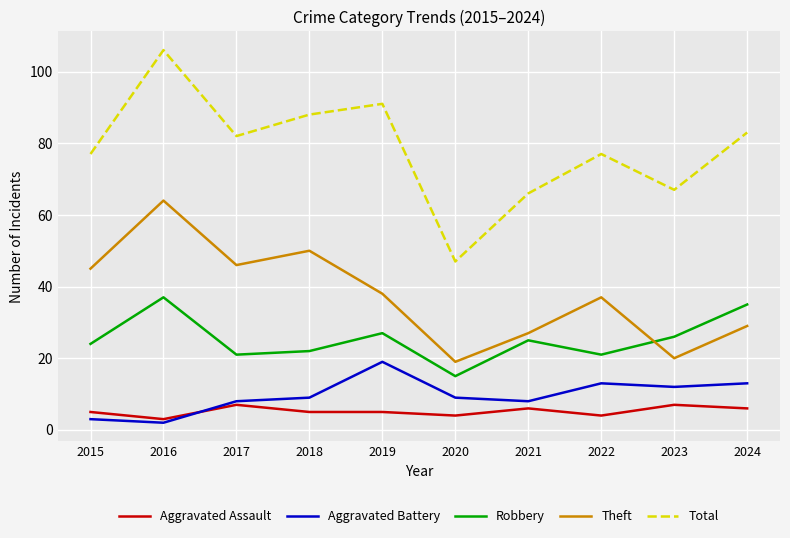

What is the minimum value shown in the chart?

2